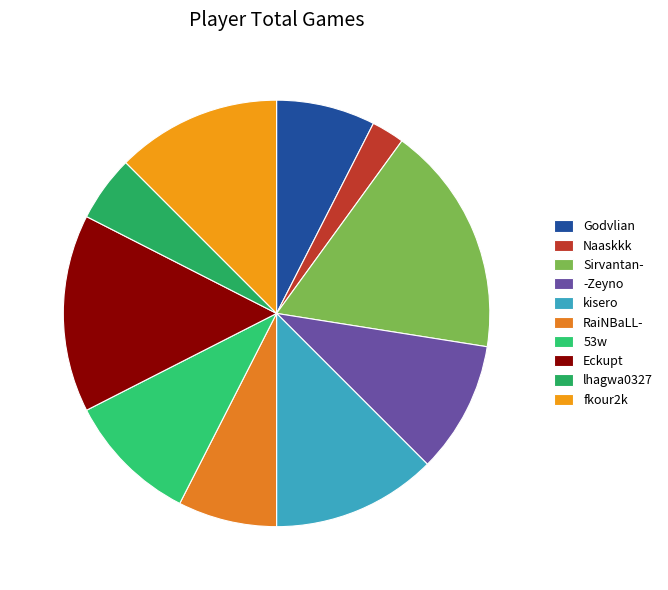

What percentage do Godvlian and Eckupt together represent?

22.5%